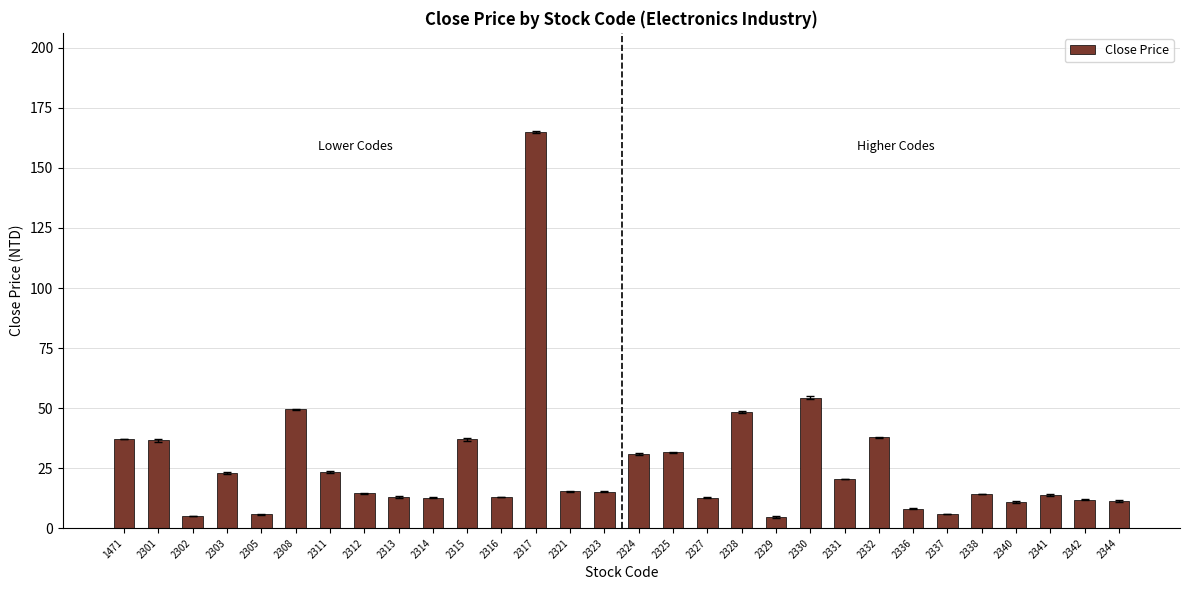

The value at 2325 is 31.6. True or false?

True